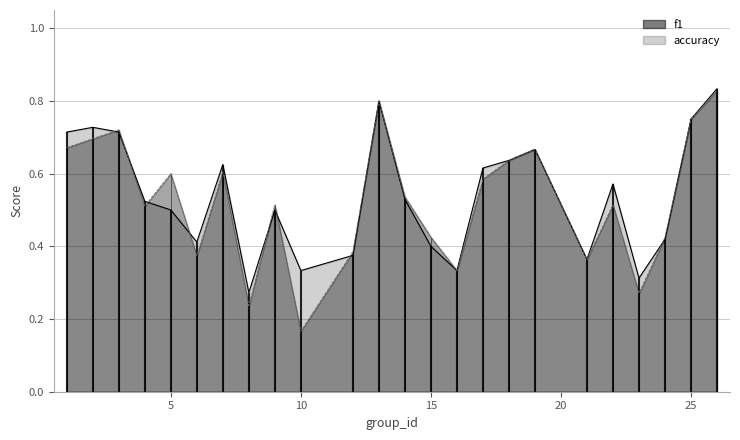

At which label is f1 closest to 0?

10